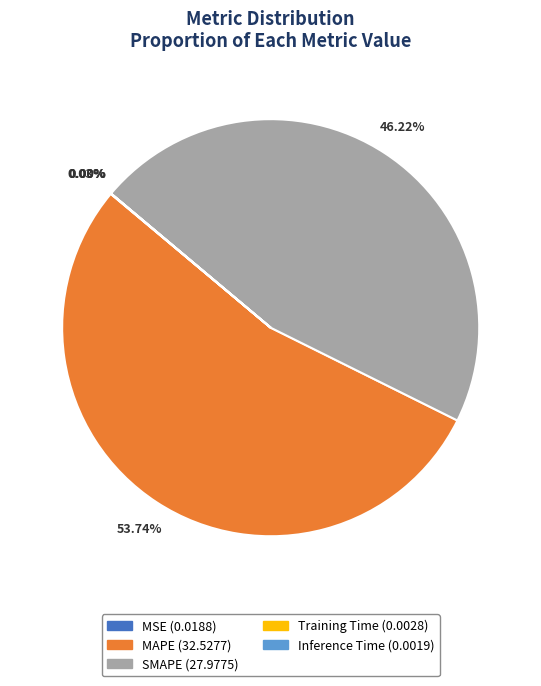

To the nearest percent, what is the difference between the largest and smallest slice percentages?

54%